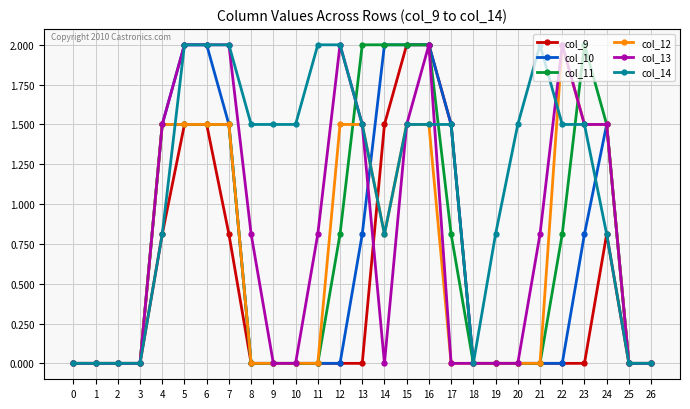

What is the value of the col_11 point at the 24th from the left?

2.0